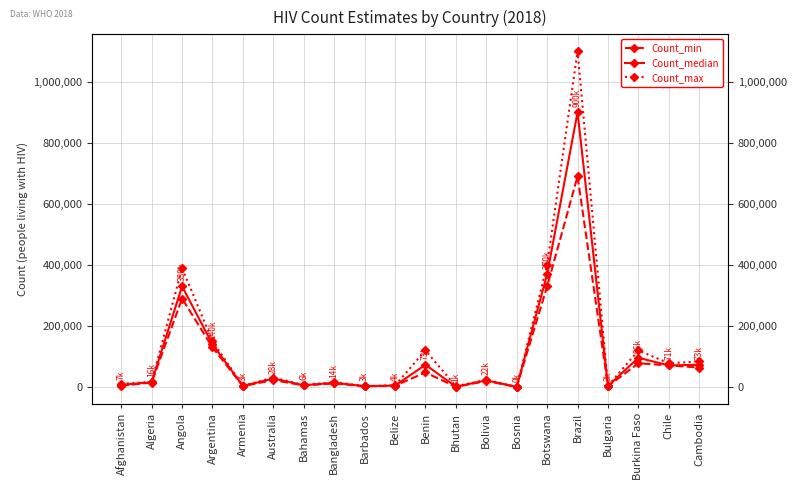

True or false: Count_max and Count_median intersect in this chart.

False